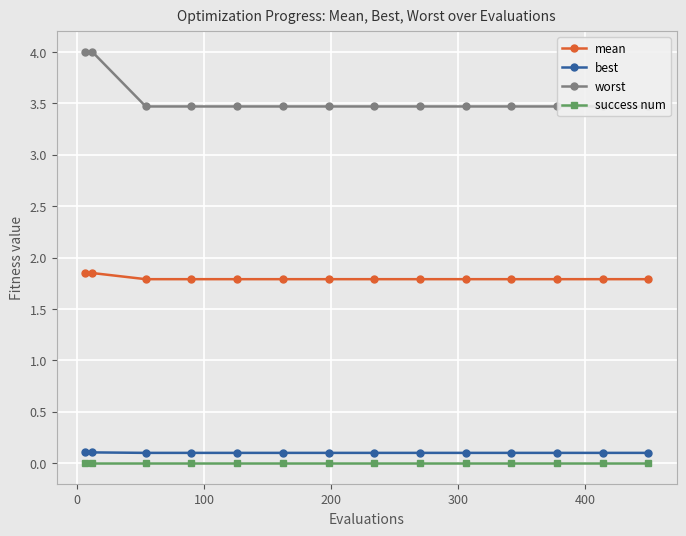

Which series has the largest range (max minus min)?

worst